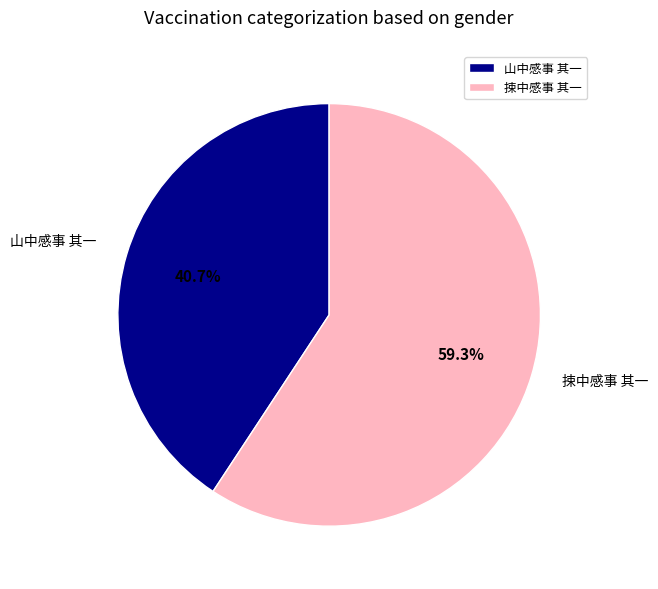

What percentage is the 山中感事 其一 slice, to the nearest percent?

41%